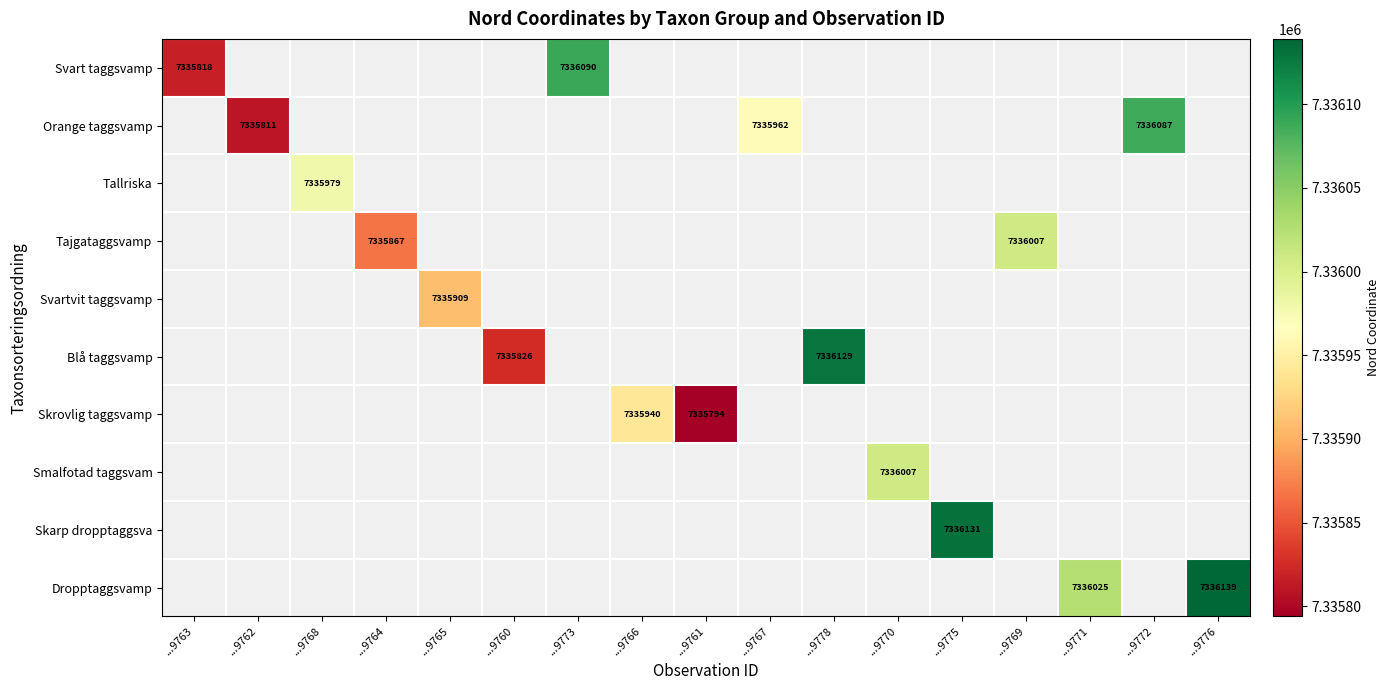

Is it true that Dropptaggsvamp equals 7336139 at ...9776?

True